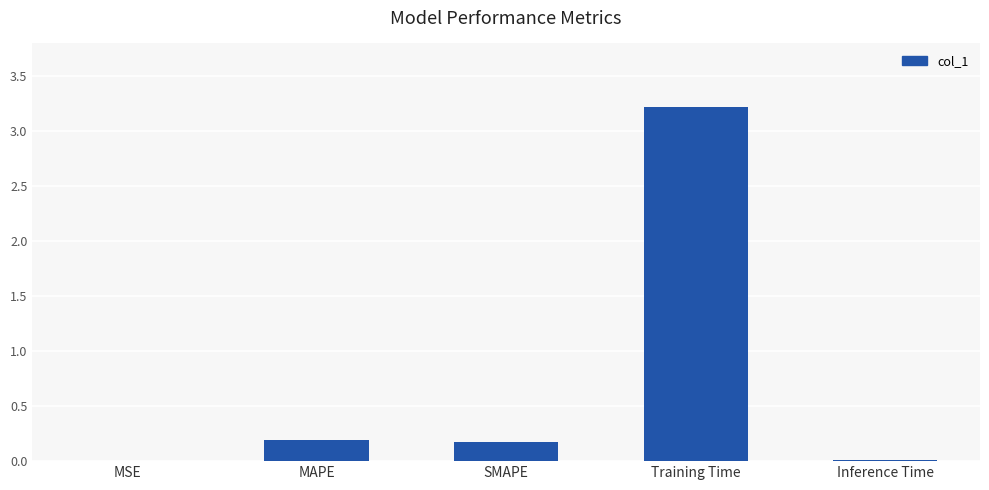

What is the change in value from MSE to SMAPE?

+0.2